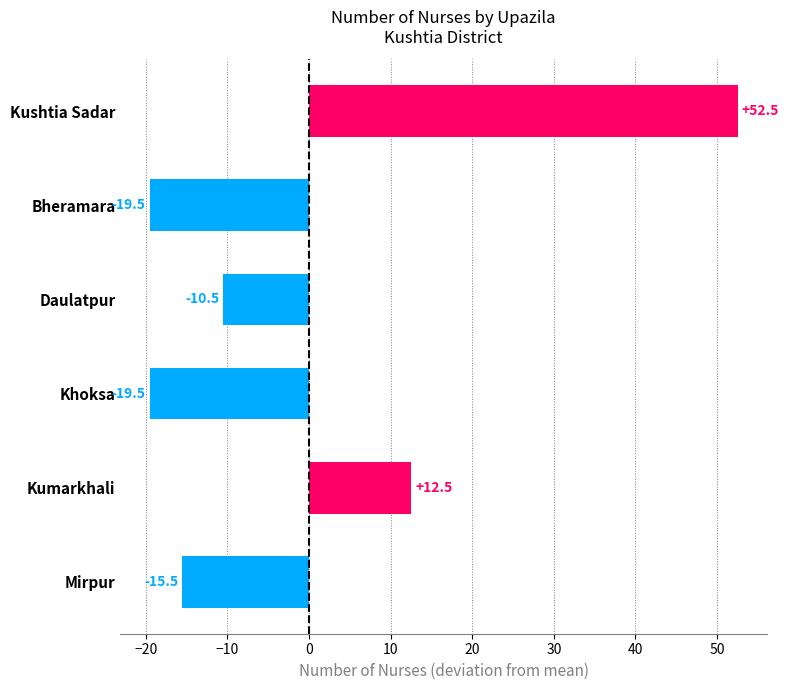

The value at Daulatpur is -10.5. True or false?

True